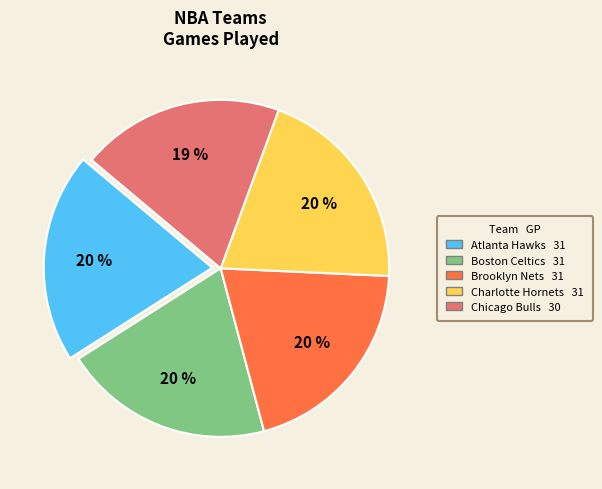

Which slice is the smallest?

Chicago Bulls 30